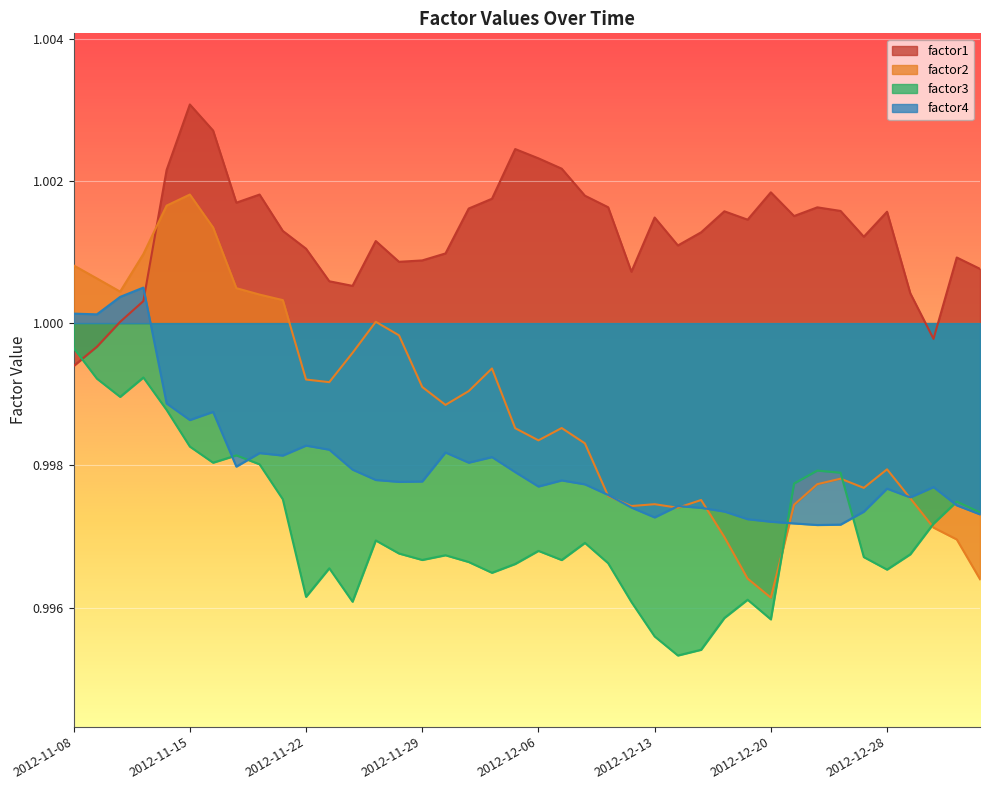

Between which two adjacent categories do factor1 and factor4 first intersect?

2012-11-13 and 2012-11-14